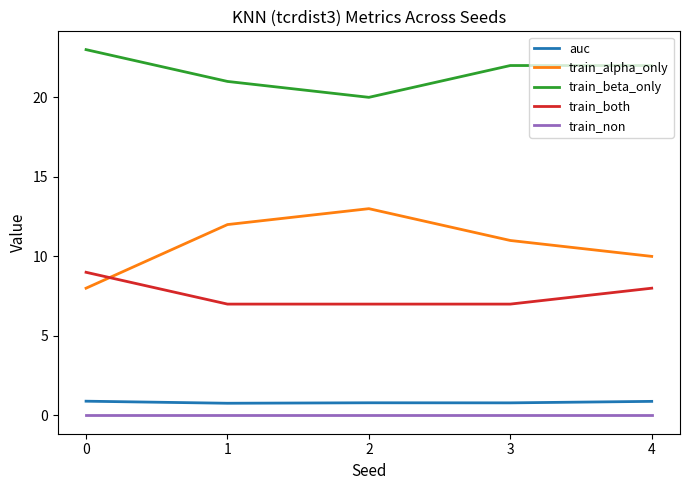

Count the number of data series in this chart.

5